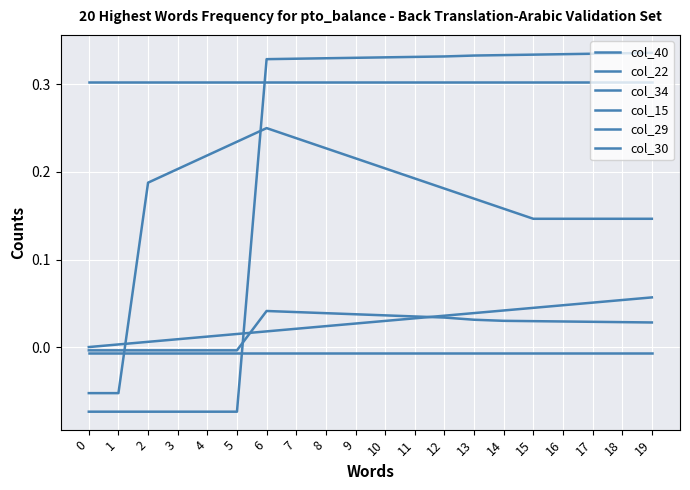

Which series has the largest range (max minus min)?

col_29